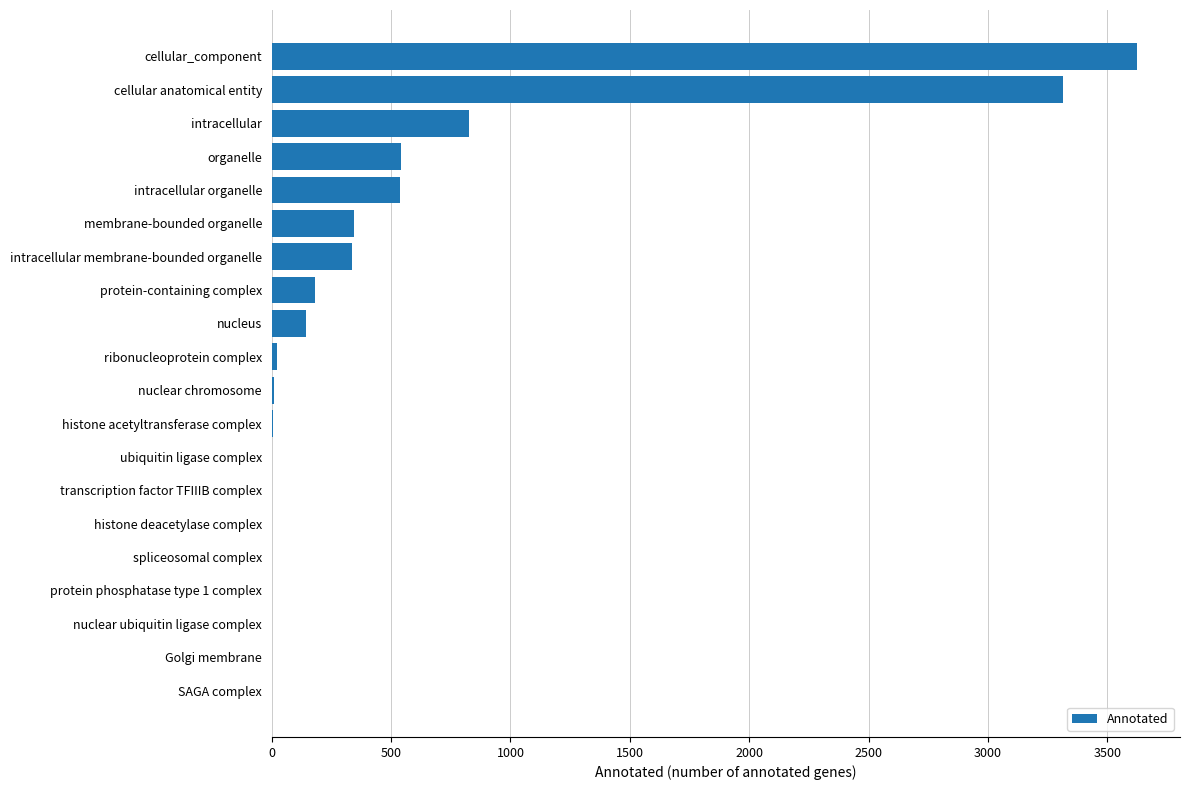

What is the sum of all values?

9903